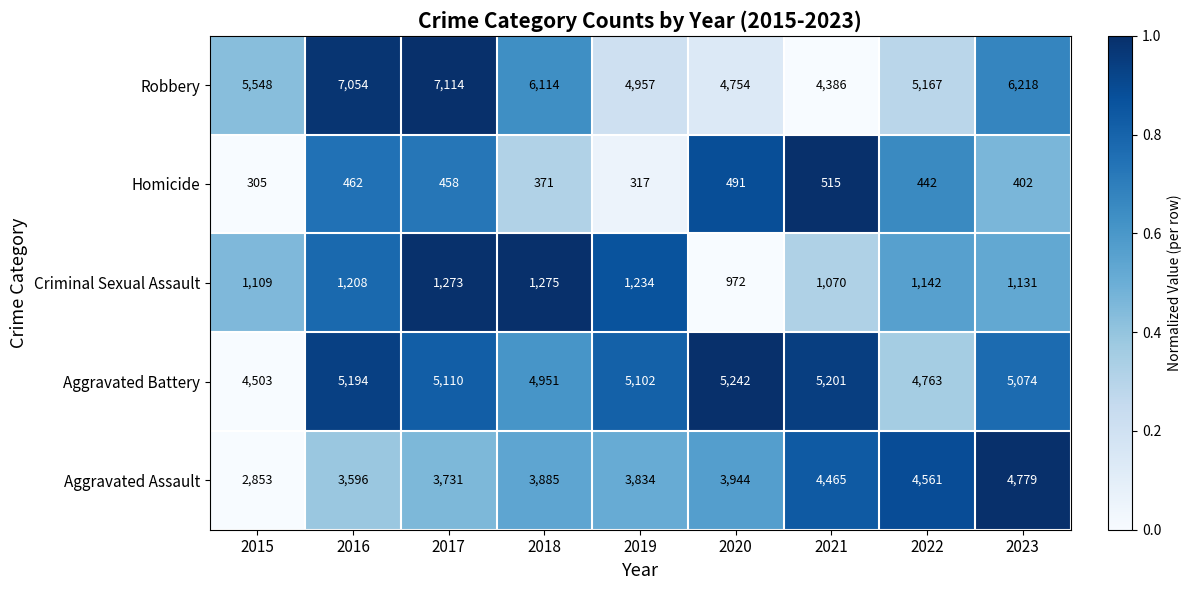

What is the difference between the maximum and minimum values in the Aggravated Assault series?

1926